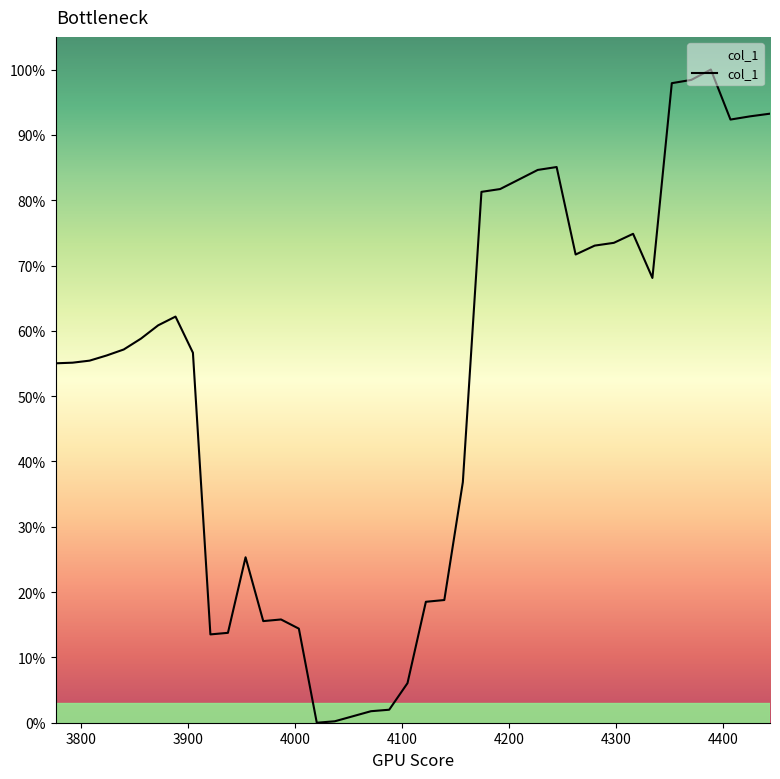

Does the chart display data point markers on the line(s)?

No